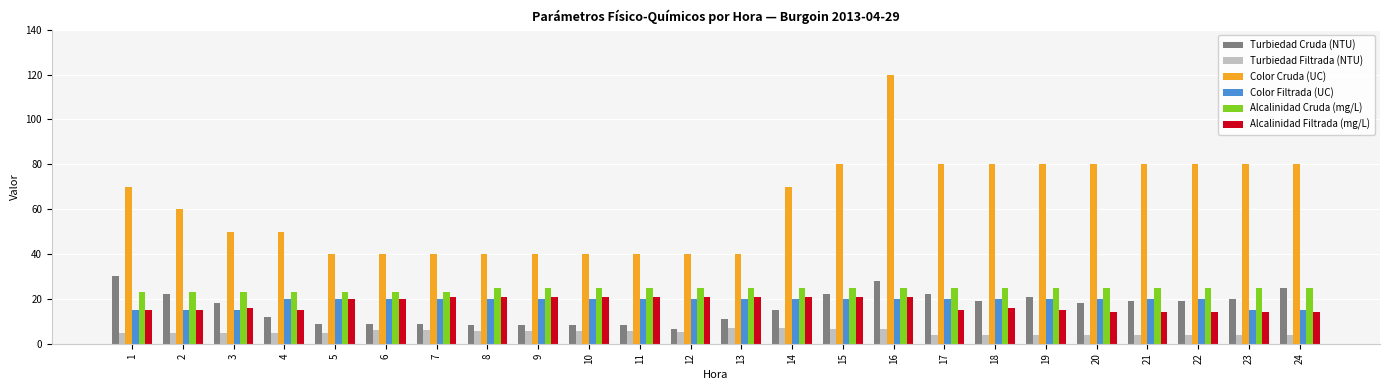

What is the value of the Color Filtrada (UC) bar at the 19th from the left?

20.0